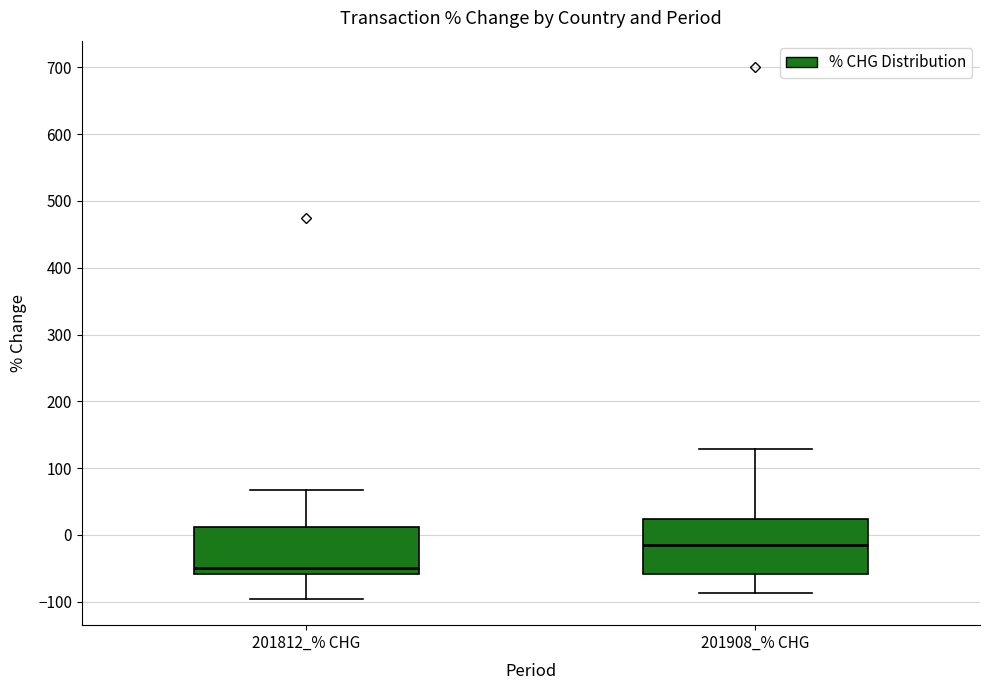

Reading left to right, transcribe this box plot: for each box, give where its median line is, the range the box spans, and where its two whiskers end, as read against the y-axis. The values are not printed on the chart, so give them approximately, as read against the axis.

201812_% CHG: median -50, box -60 to 10, whiskers -100 to 70
201908_% CHG: median -10, box -60 to 20, whiskers -90 to 130